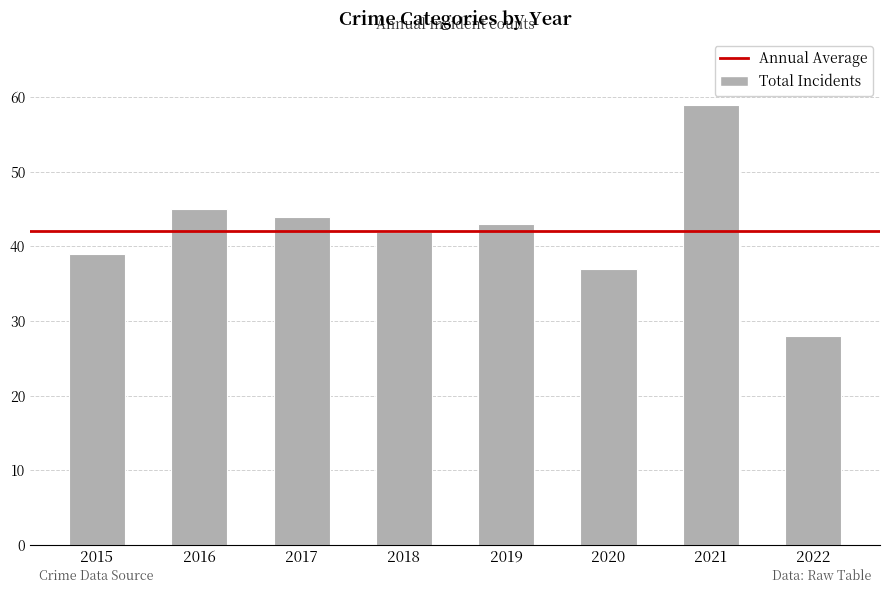

True or false: the data shows 43 at 2019.

True